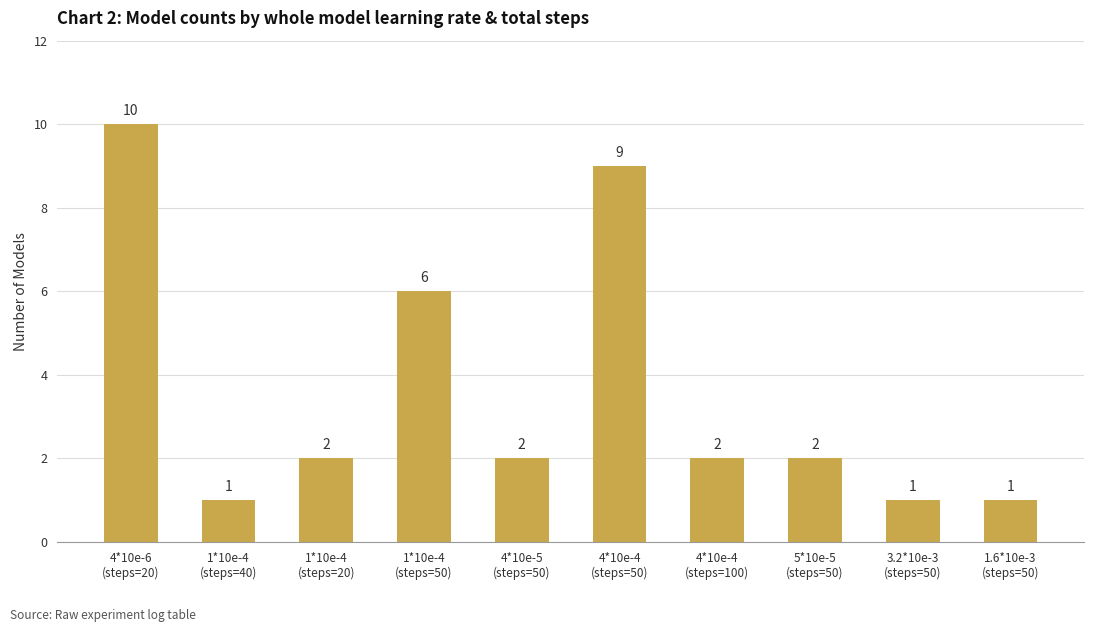

What is the sum of the values at 1*10e-4
(steps=50) and 1.6*10e-3
(steps=50)?

7